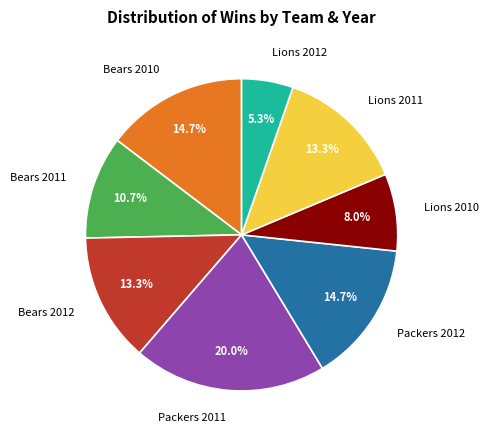

Does any single category account for the majority?

No